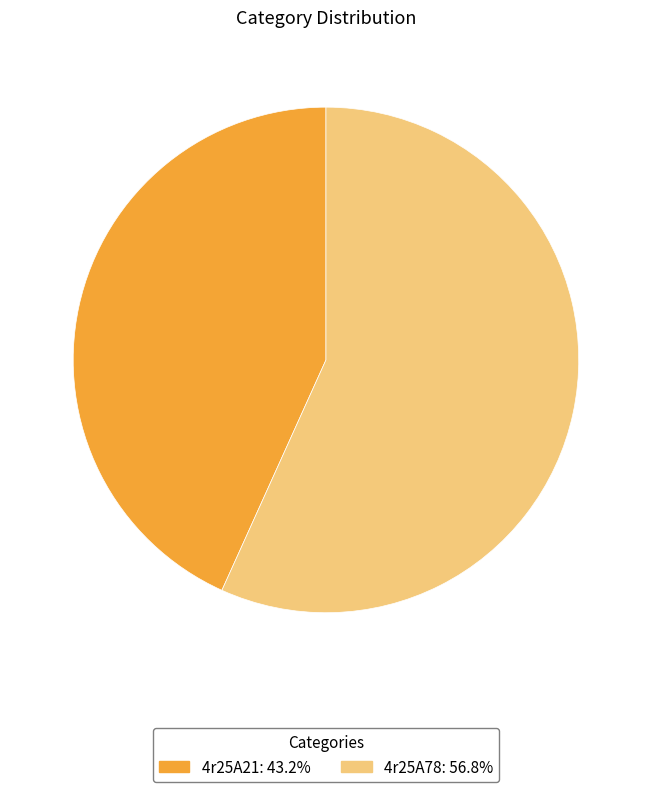

Is the sum of 4r25A78: 56.8% and 4r25A21: 43.2% greater than half?

Yes